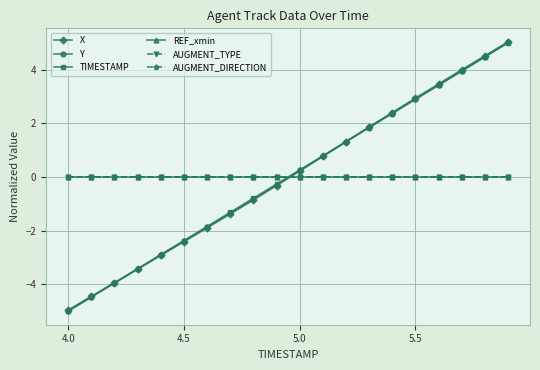

True or false: X and TIMESTAMP intersect in this chart.

True